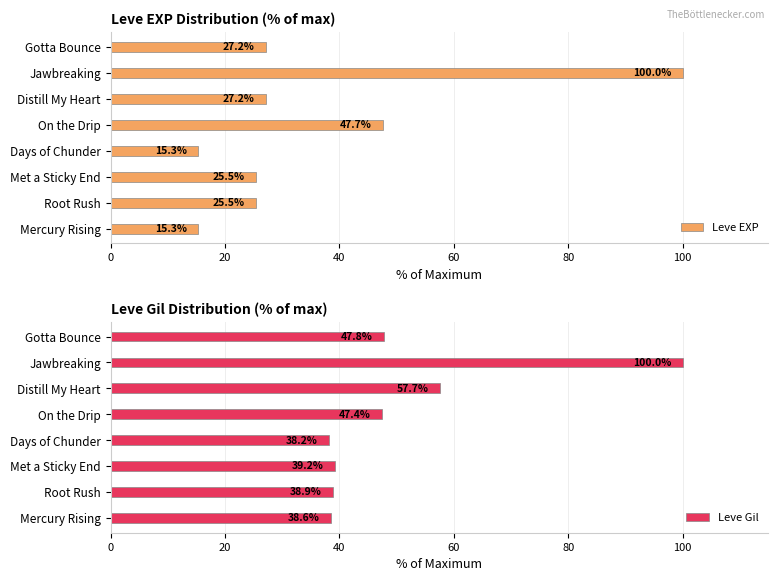

What is the greatest value displayed?

100.0